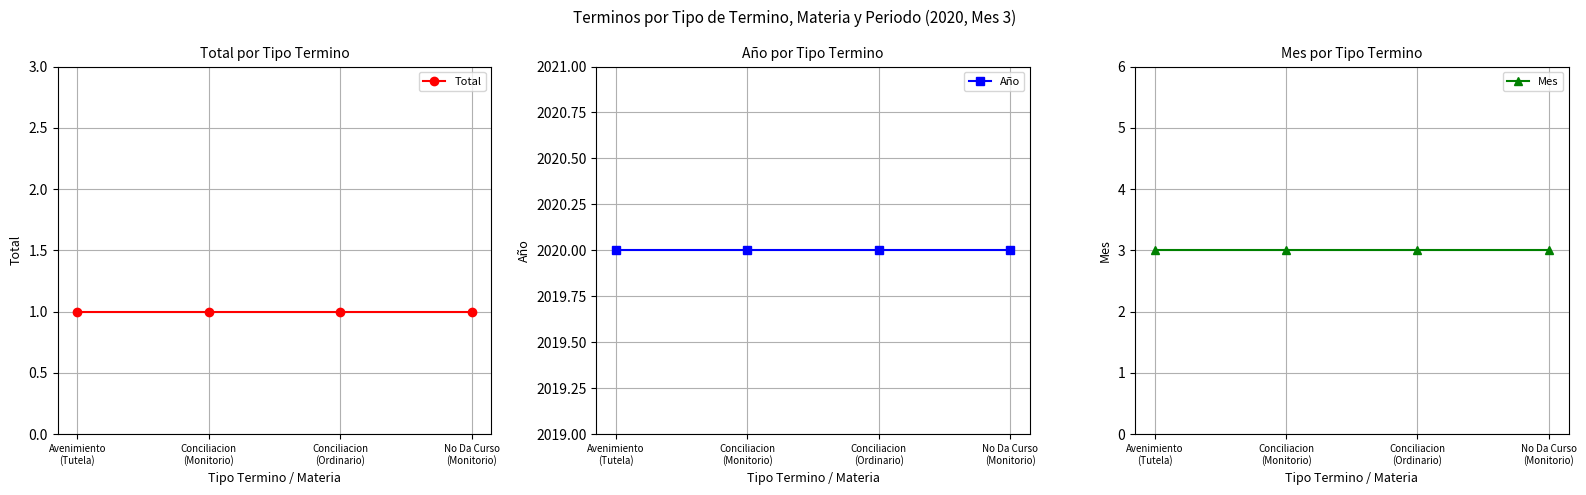

Which series changed the most between Conciliacion
(Monitorio) and No Da Curso
(Monitorio)?

Total